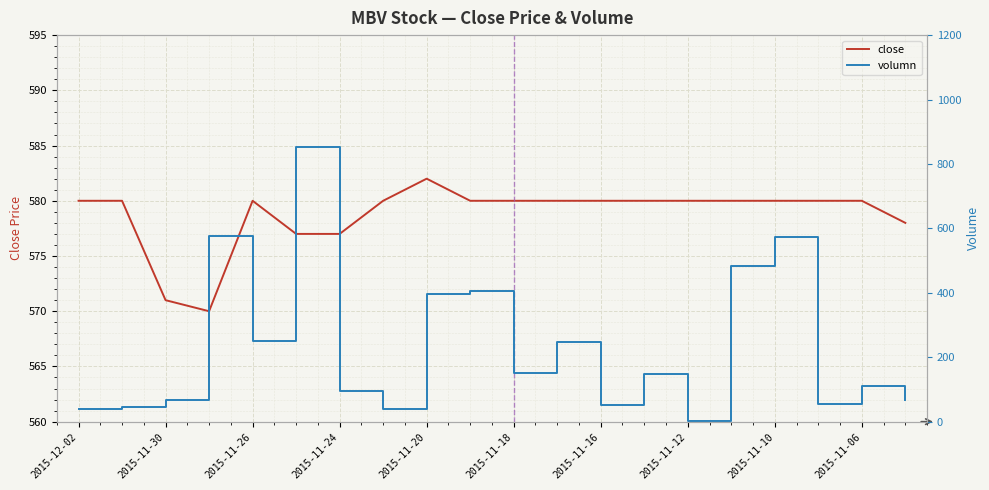

Which series ends up on top after the final intersection of volumn and close?

close